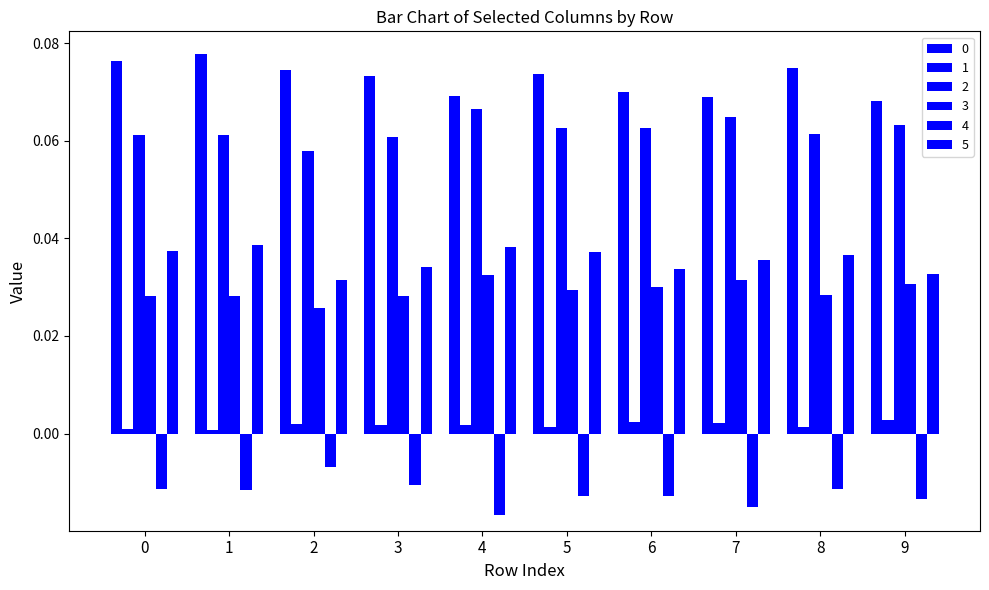

Are the bars grouped side by side (vs. stacked)?

Yes